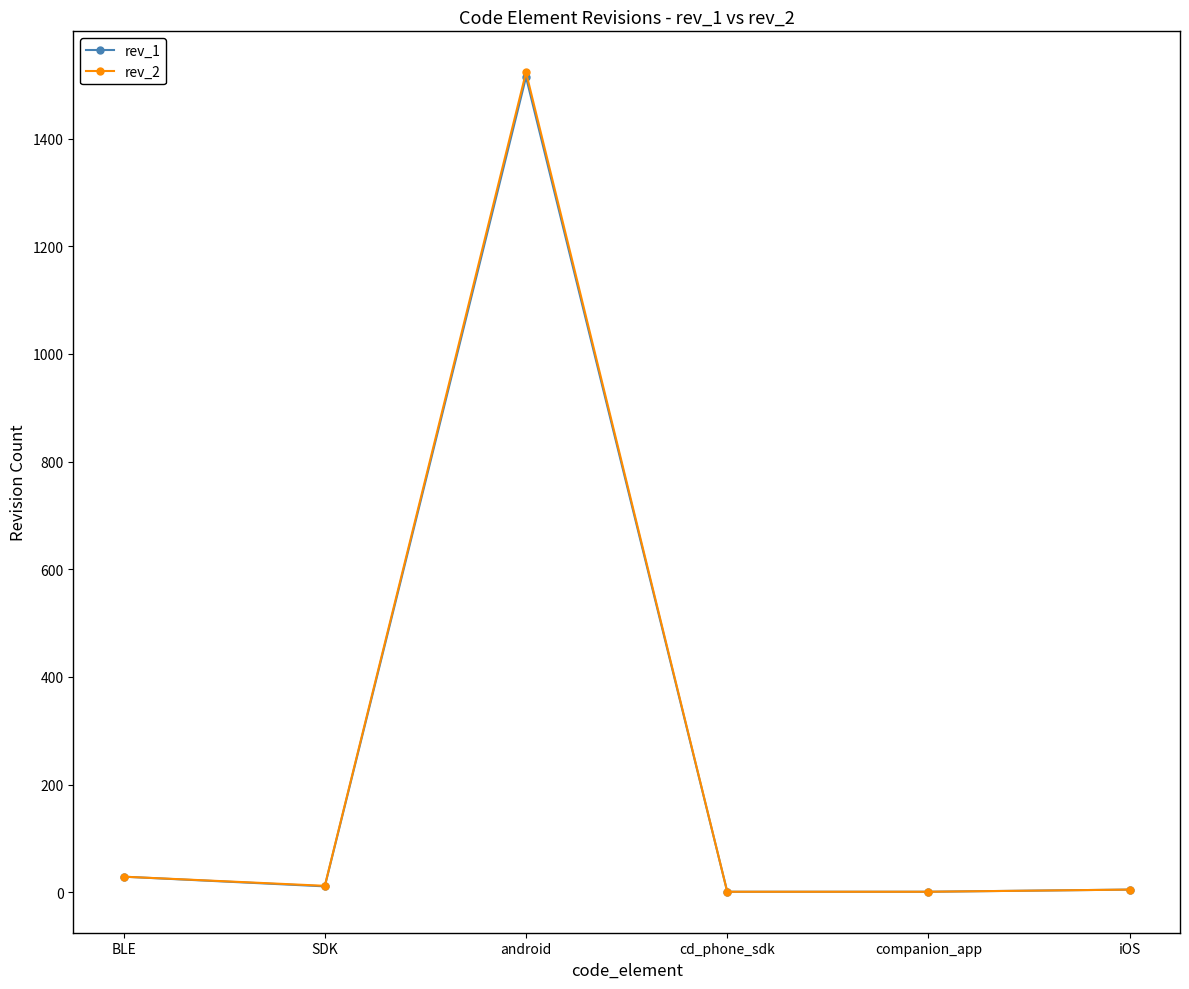

What is the label of the 1st point from the right?

iOS